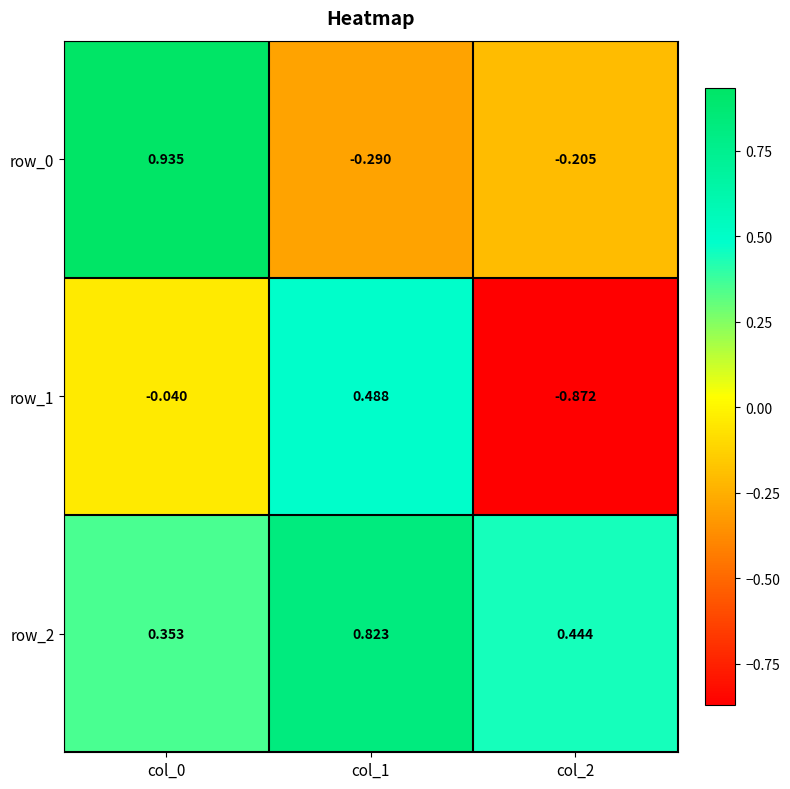

Is the value of row_1 at col_0 greater than the value of row_2 at col_1?

No